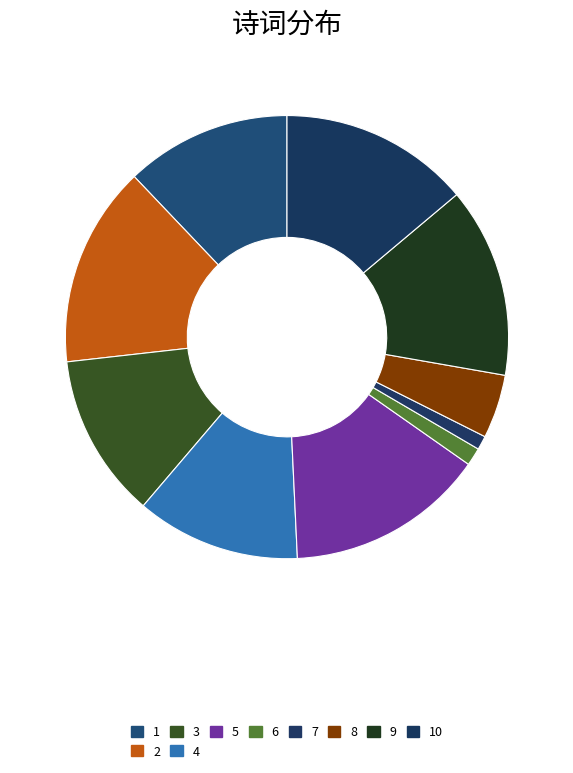

Count the number of slices in the pie.

10